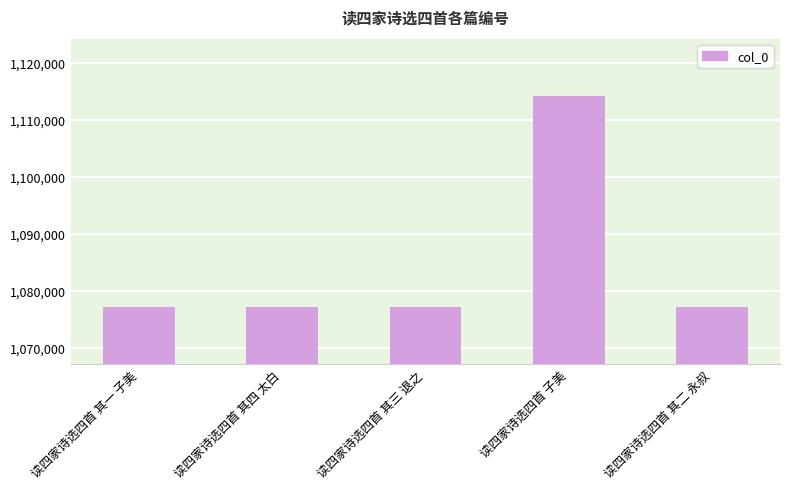

What is the change in value from 读四家诗选四首 其三 退之 to 读四家诗选四首 子美?

+36979